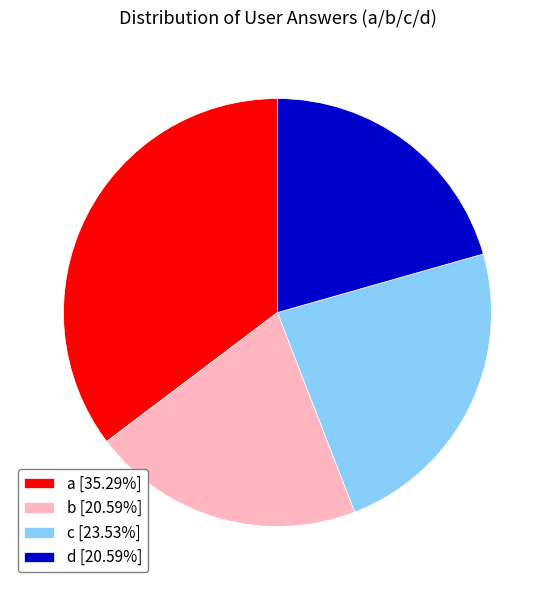

Does any single category account for the majority?

No